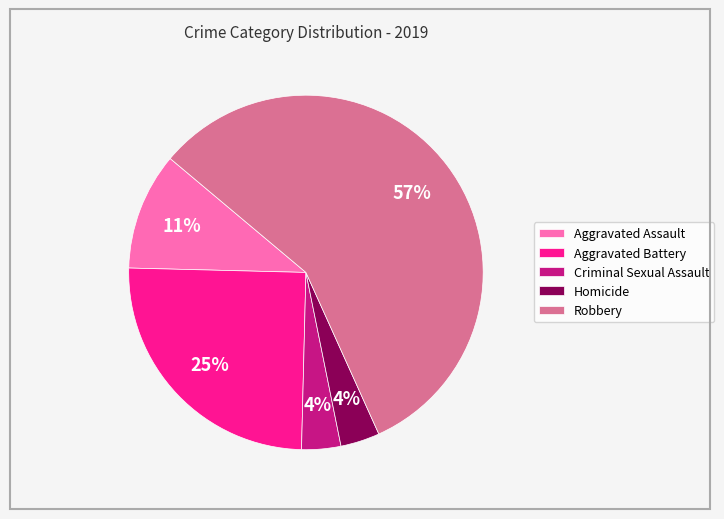

What percentage is the Aggravated Battery slice, to the nearest percent?

25%